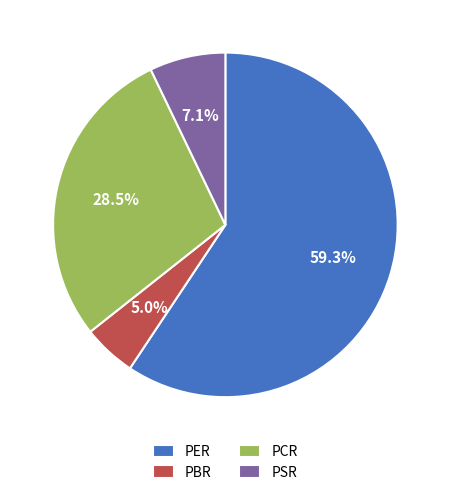

True or false: PCR accounts for 17% of the total.

False